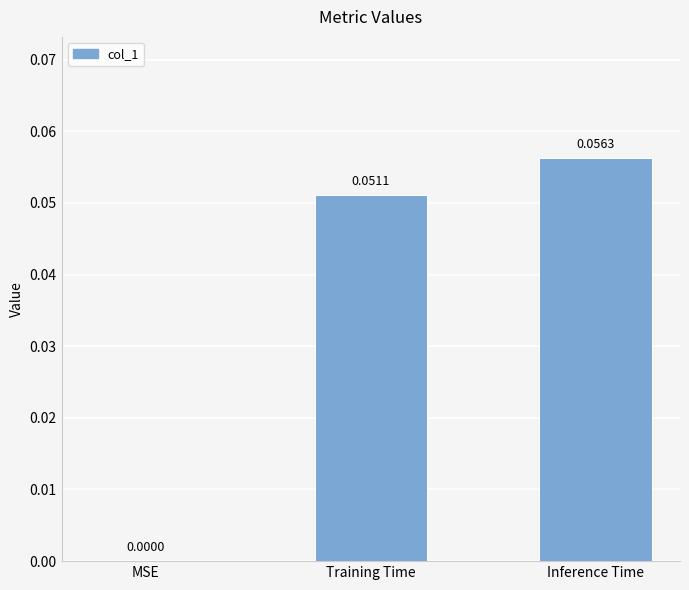

Which category has the highest value across all series?

Inference Time